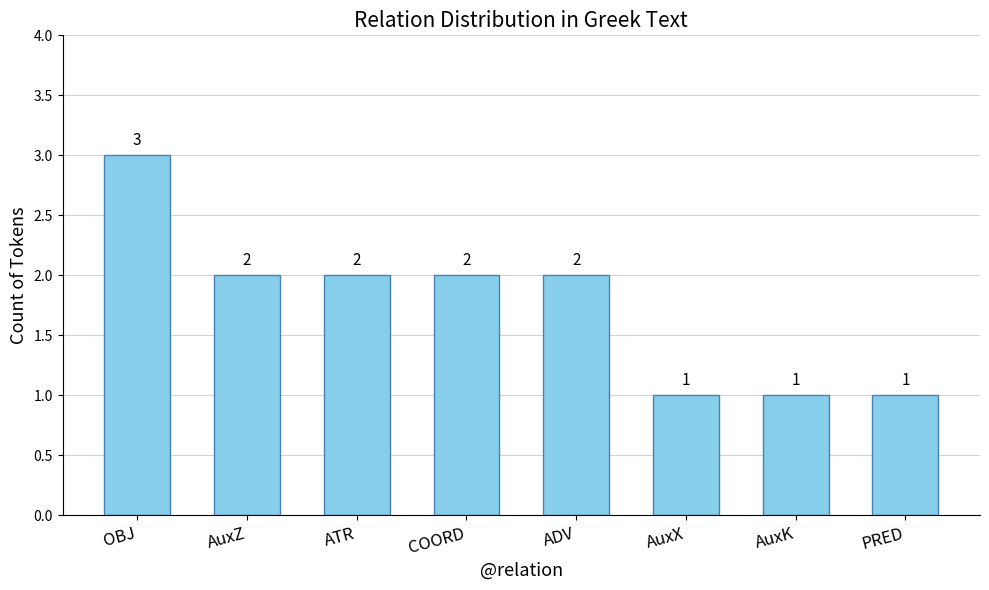

What is the average value?

2